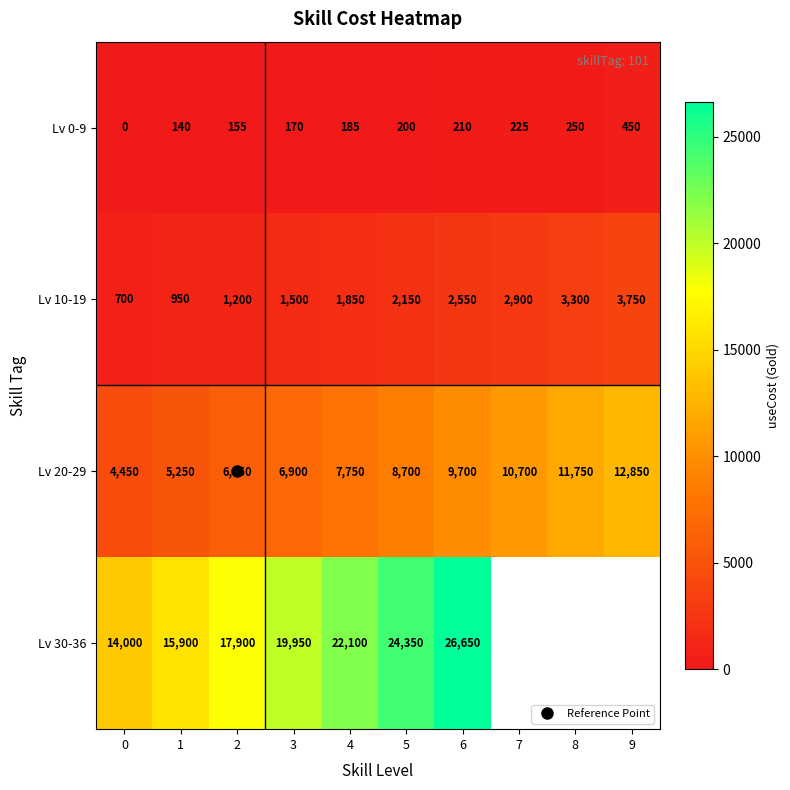

True or false: Lv 20-29 has a value of 2716.2 at 2.

False